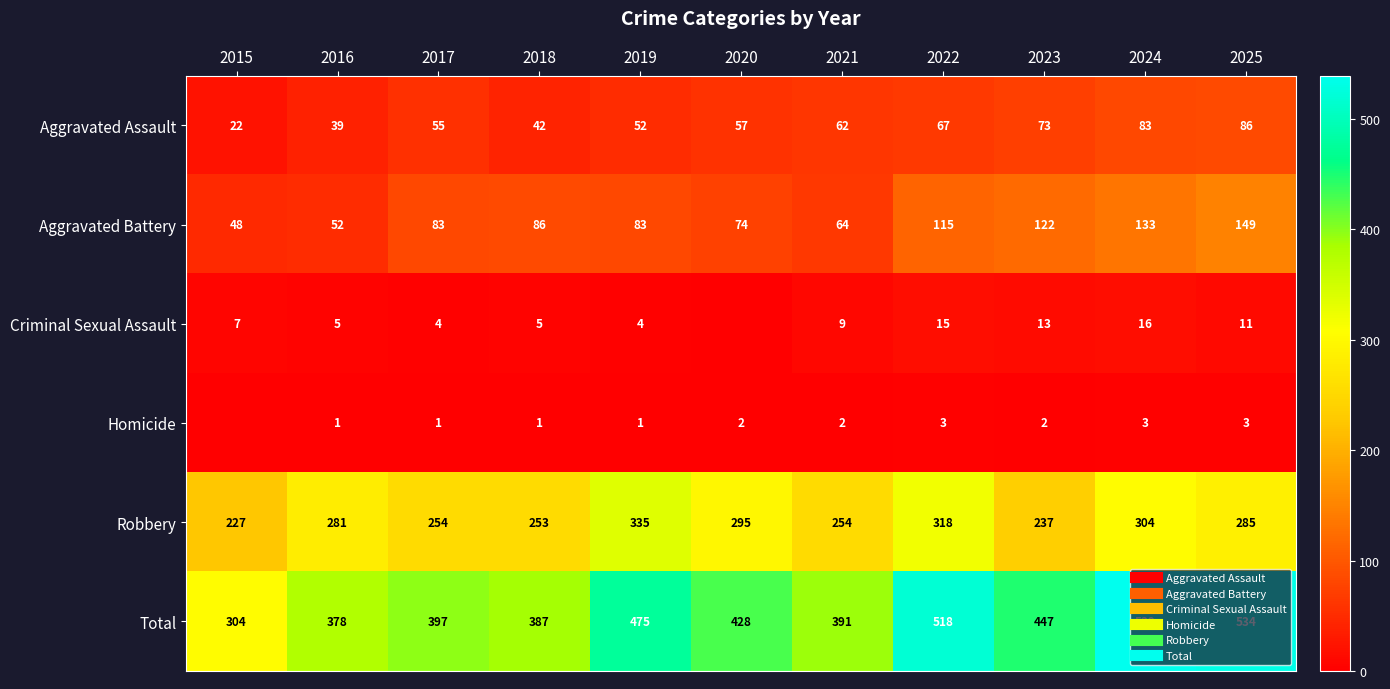

At which label does Criminal Sexual Assault reach its peak?

2024